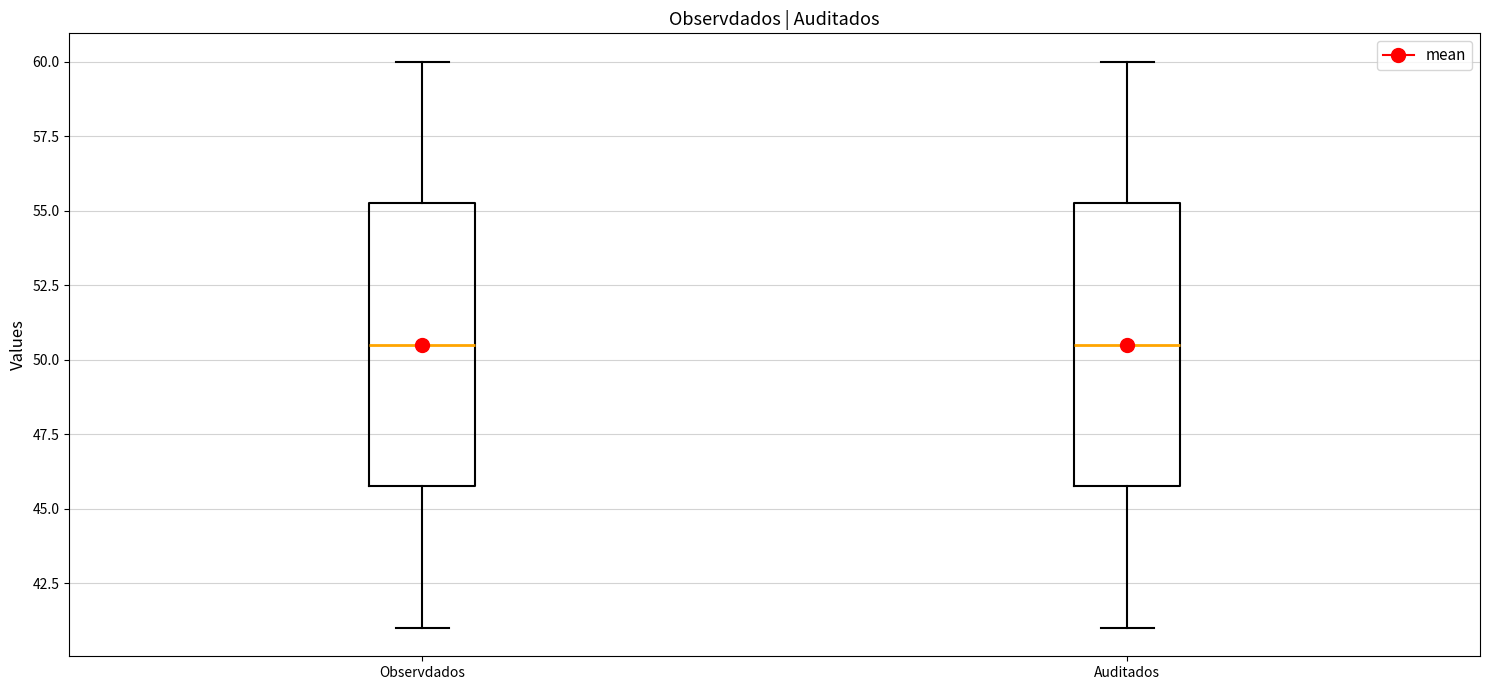

Reading left to right, transcribe this box plot: for each box, give where its median line is, the range the box spans, and where its two whiskers end, as read against the y-axis. The values are not printed on the chart, so give them approximately, as read against the axis.

Observdados: median 50.5, box 46.0 to 55.5, whiskers 41.0 to 60.0
Auditados: median 50.5, box 46.0 to 55.5, whiskers 41.0 to 60.0